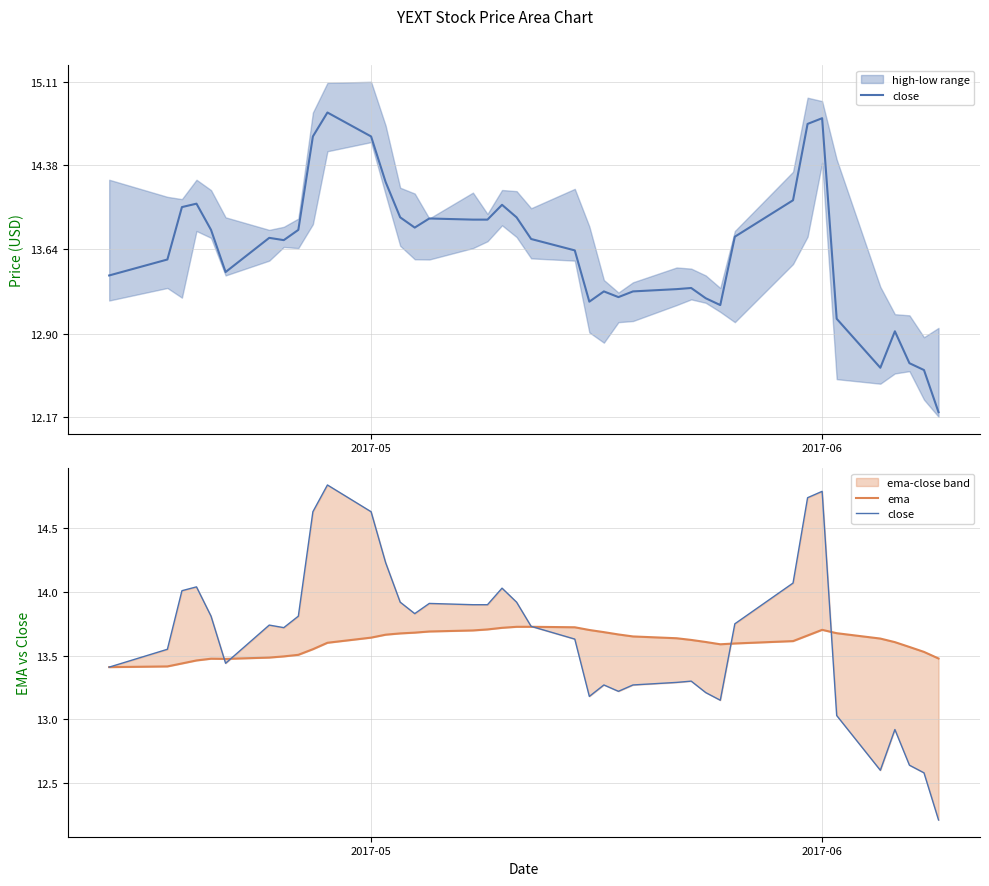

Reading left to right, list all the values displayed in this chart.

close: 13.4	13.6	14.0	14.0	13.8	13.4	13.7	13.7	13.8	14.6	14.8	14.6	14.2	13.9	13.8	13.9	13.9	13.9	14.0	13.9	13.7	13.6	13.2	13.3	13.2	13.3	13.3	13.3	13.2	13.2	13.8	14.1	14.7	14.8	13.0	12.6	12.9	12.6	12.6	12.2
ema: 13.4	13.4	13.4	13.5	13.5	13.5	13.5	13.5	13.5	13.6	13.6	13.6	13.7	13.7	13.7	13.7	13.7	13.7	13.7	13.7	13.7	13.7	13.7	13.7	13.7	13.7	13.6	13.6	13.6	13.6	13.6	13.6	13.7	13.7	13.7	13.6	13.6	13.6	13.5	13.5